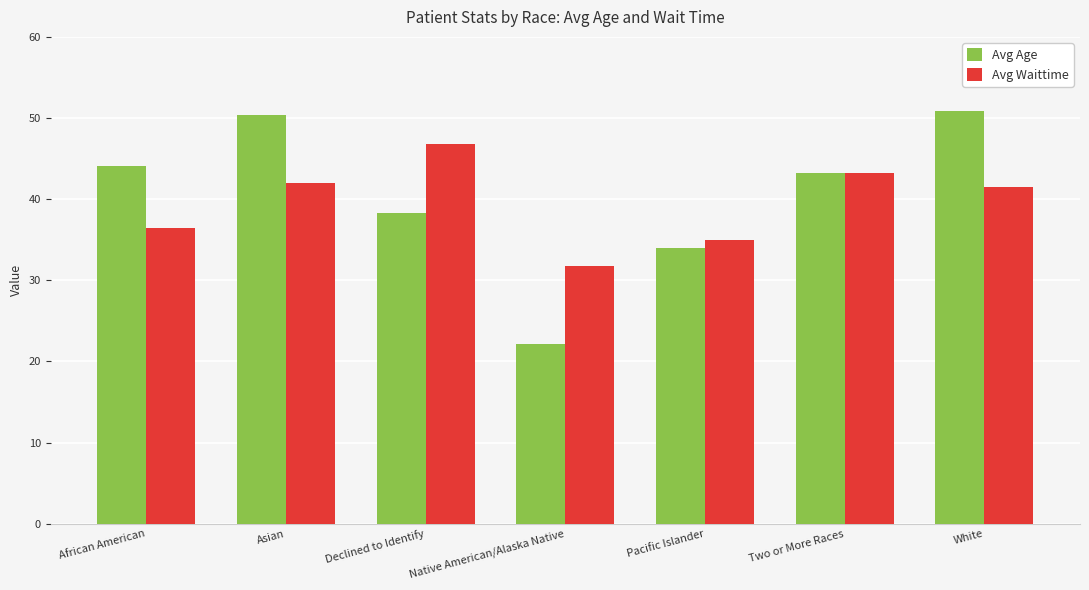

Which category has the lowest value in the Avg Waittime series?

Native American/Alaska Native